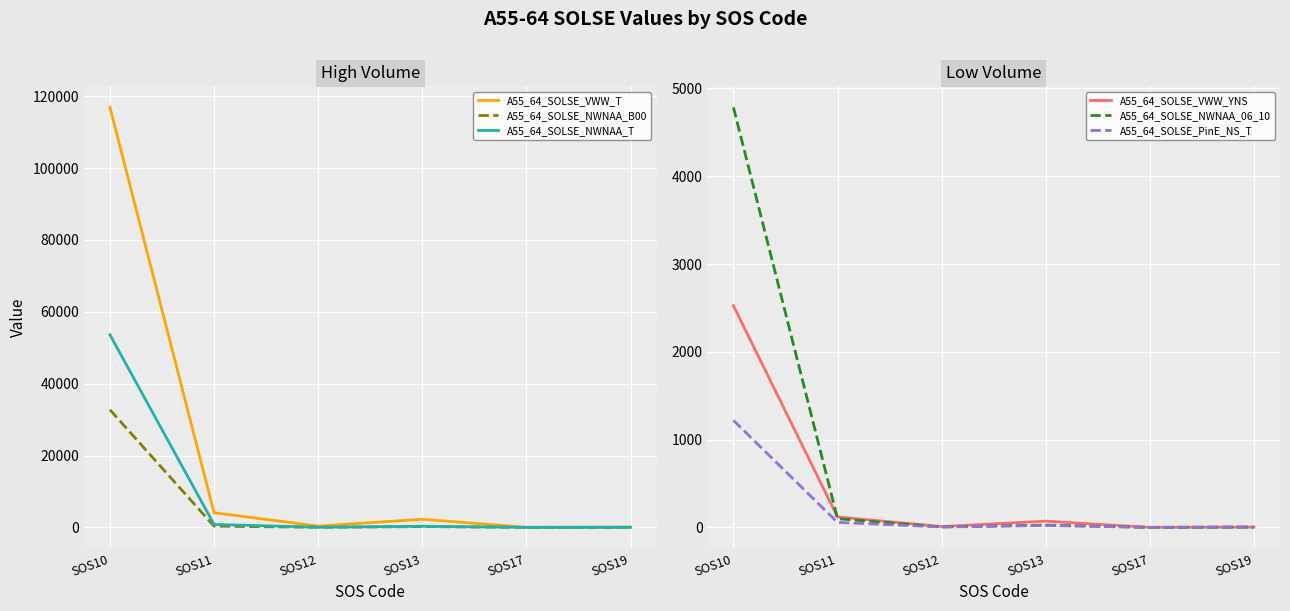

True or false: A55_64_SOLSE_NWNAA_T and A55_64_SOLSE_NWNAA_B00 intersect in this chart.

False